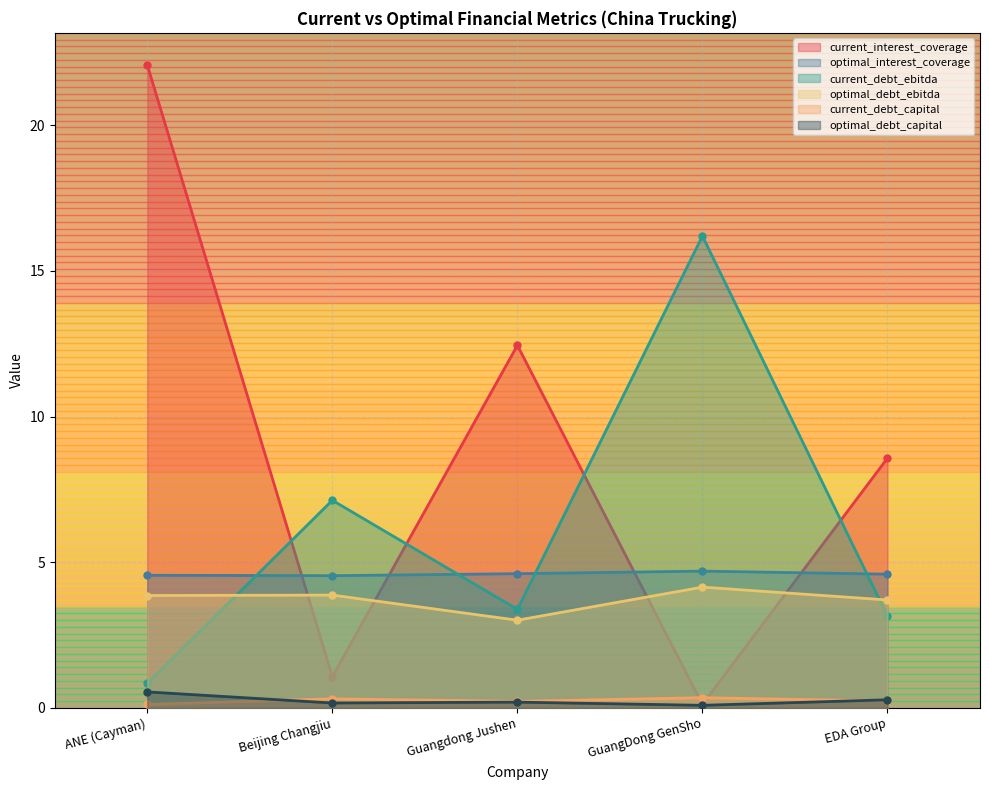

True or false: current_debt_capital has more than 0 interior local peaks.

True